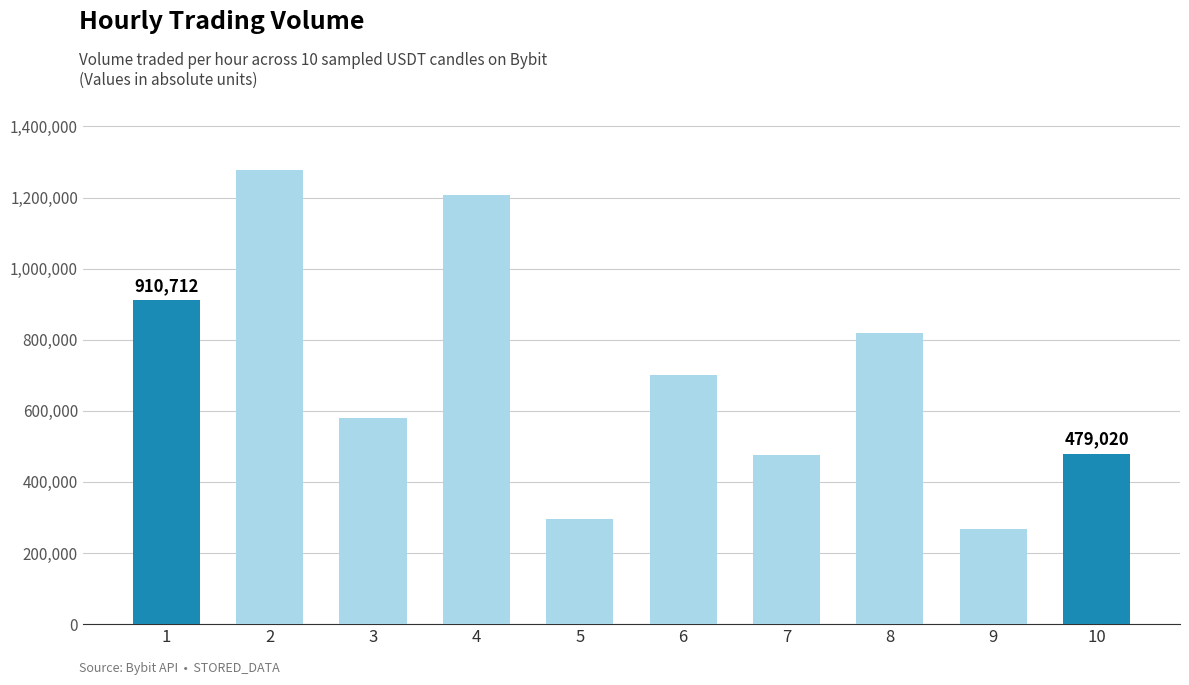

Where does the data first go above 700543?

1